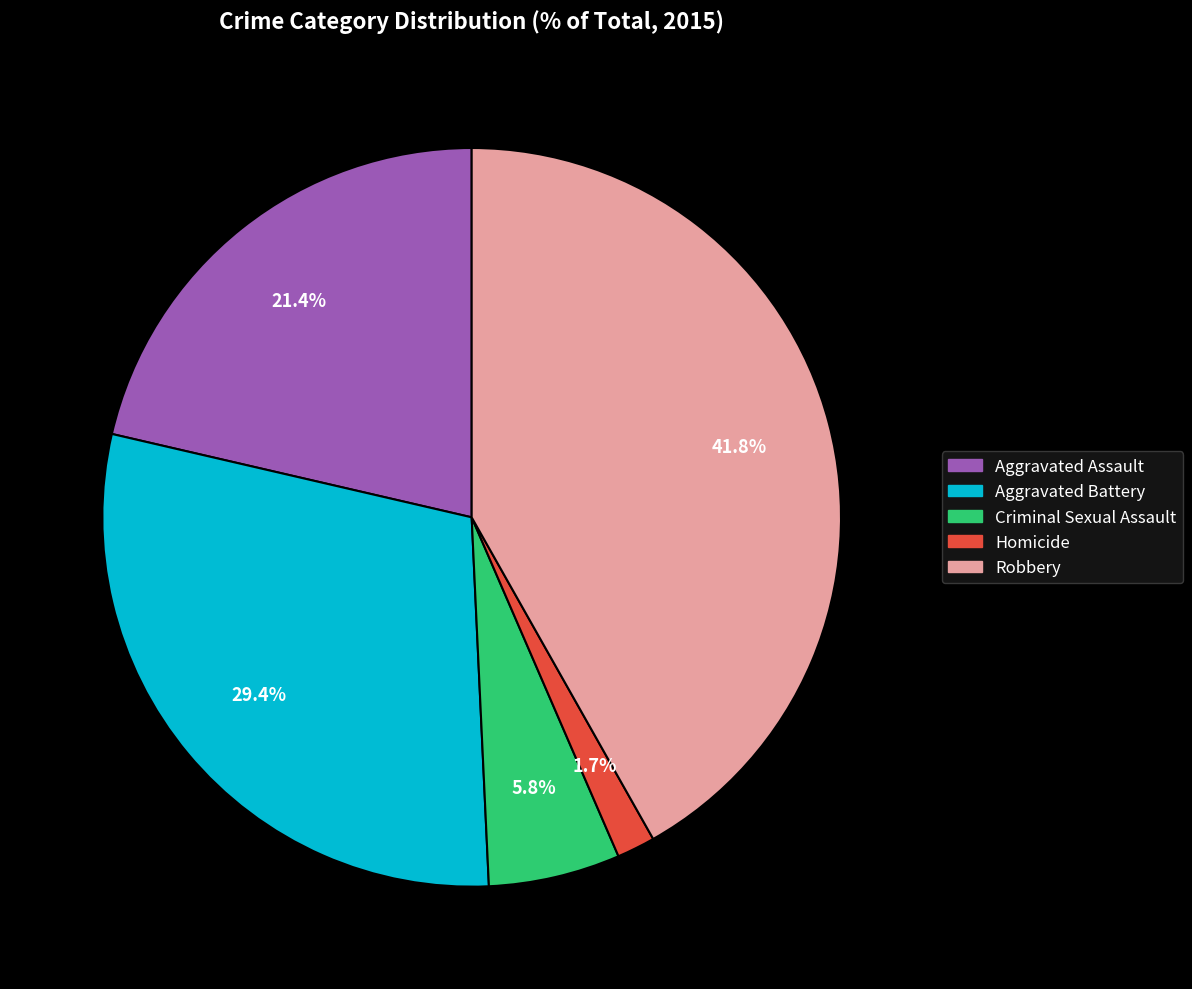

Does any single category account for the majority?

No